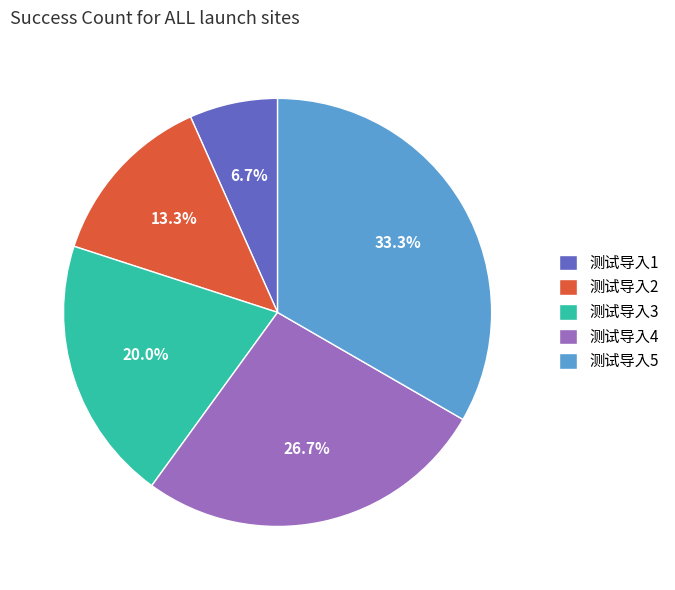

Combined, do 测试导入3 and 测试导入2 account for over 50%?

No